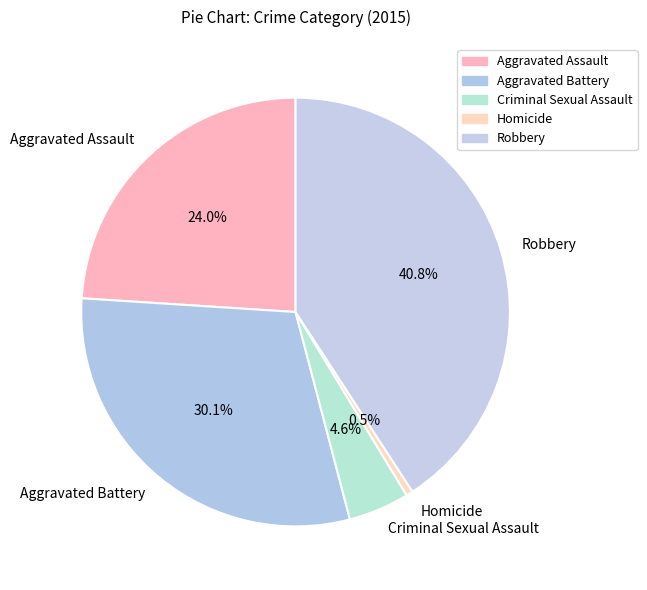

Combined, do Aggravated Battery and Criminal Sexual Assault account for over 50%?

No